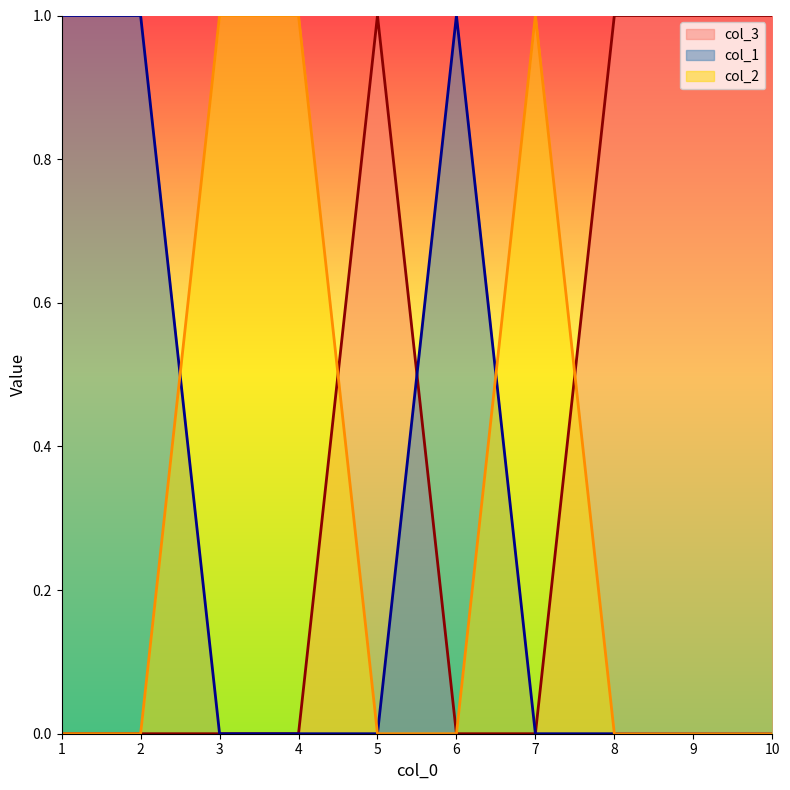

Between 7 and 6, which is larger?

7